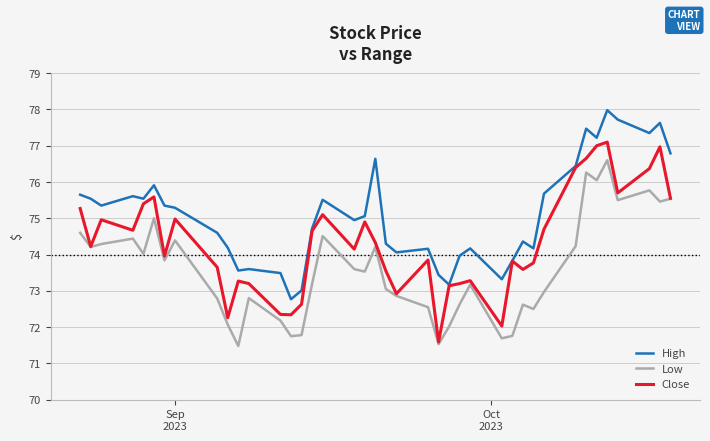

Which series has the largest total across all categories?

High